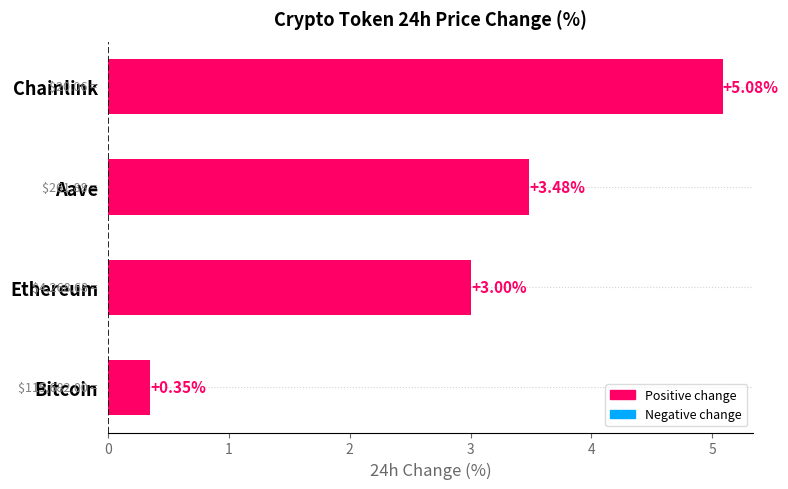

List the labels in order of value, largest first.

Chainlink, Aave, Ethereum, Bitcoin